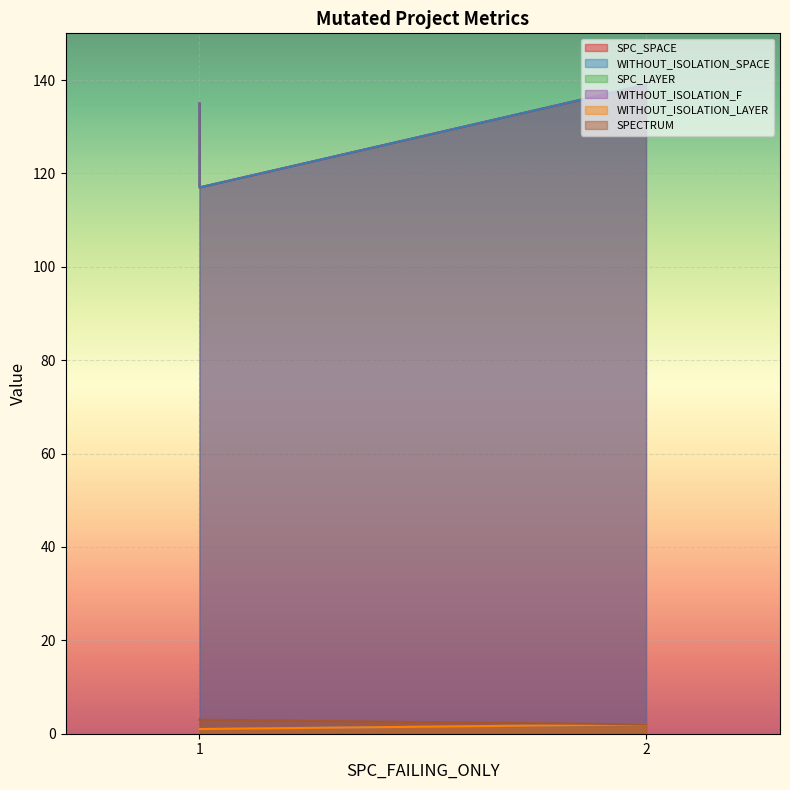

At which label does SPC_SPACE reach its minimum?

1